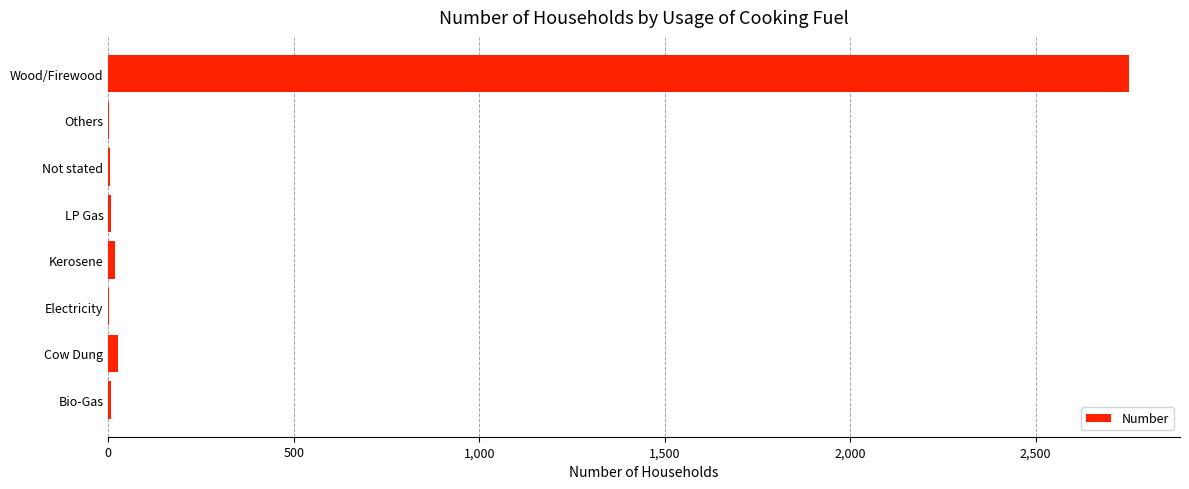

At which category does the chart reach its peak across all series?

Wood/Firewood